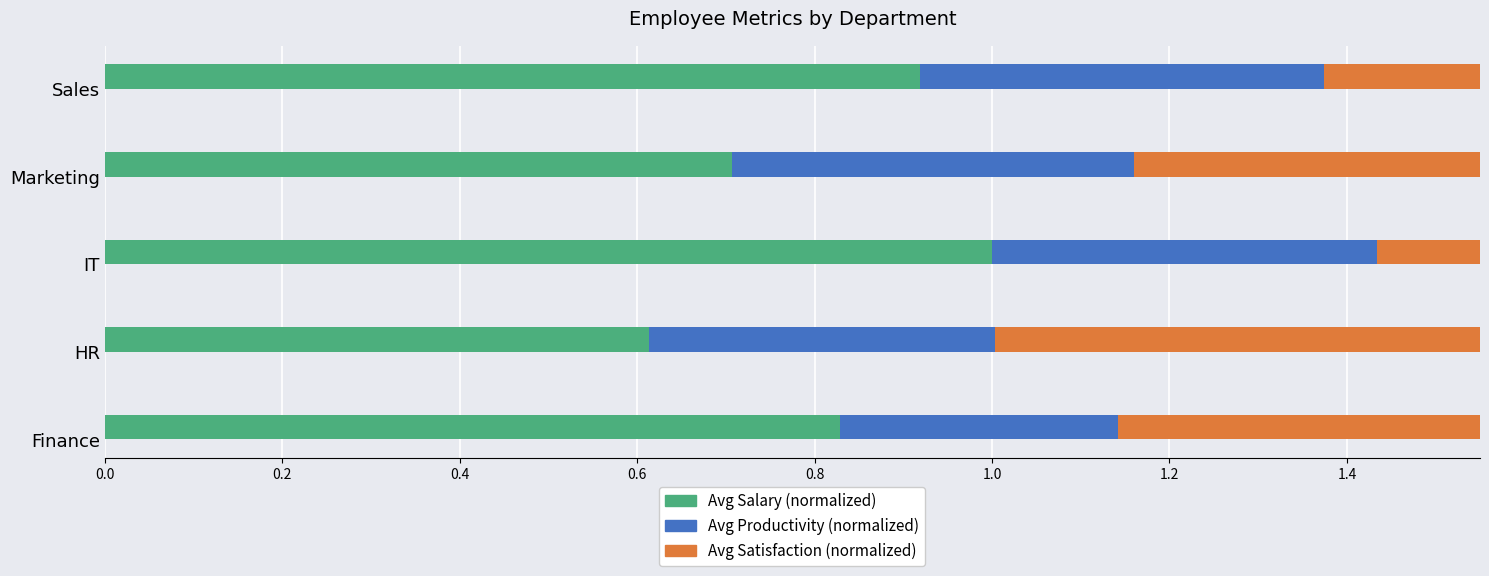

Which series has the largest range (max minus min)?

Avg Salary (normalized)